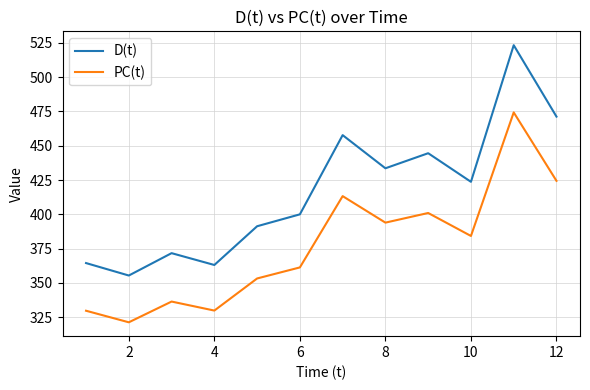

Which series has the largest total across all categories?

D(t)